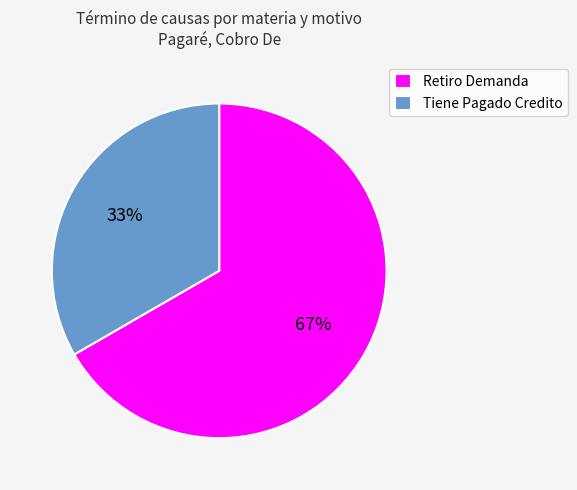

What is the ratio of the value at Retiro Demanda to the value at Tiene Pagado Credito?

2.0